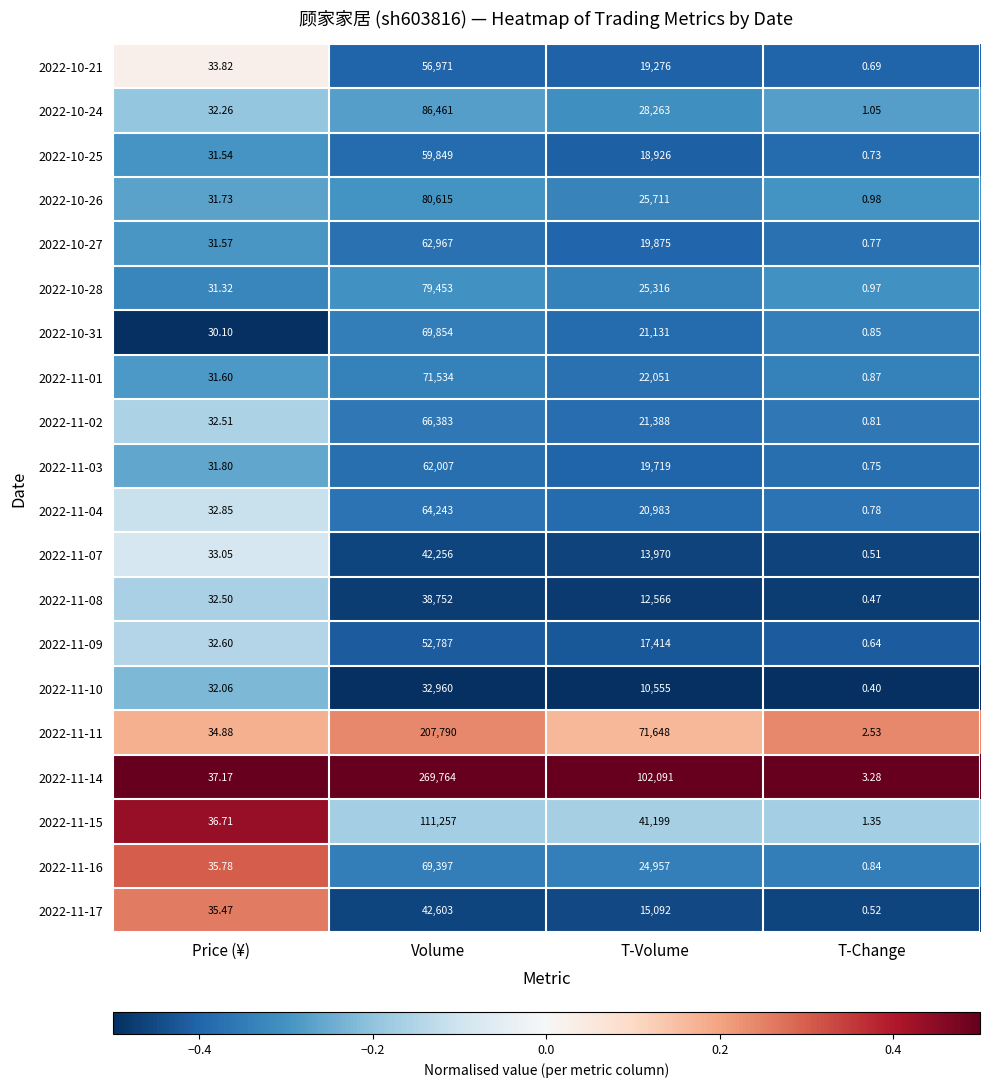

Between T-Volume and T-Change, which series saw the biggest shift?

2022-11-14